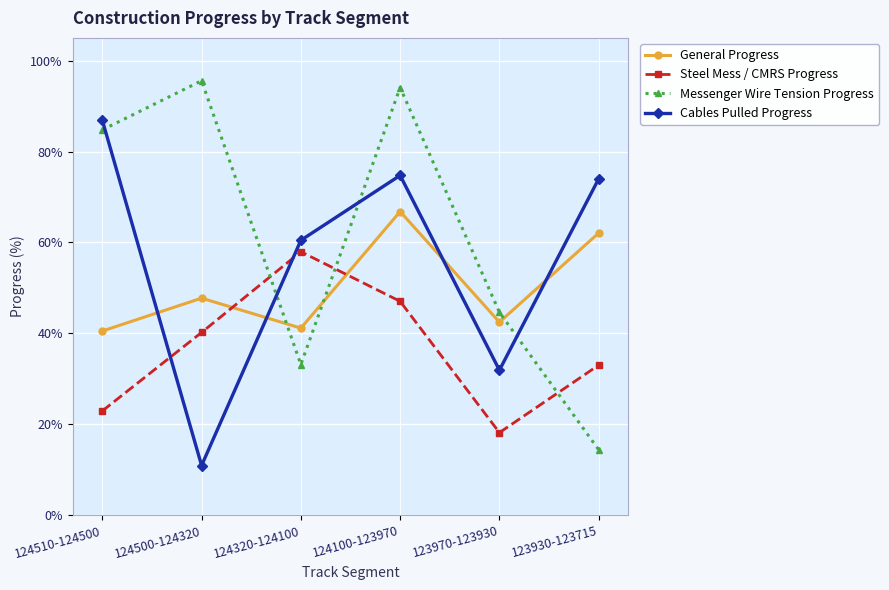

Reading left to right, transcribe all the data shown in this chart.

General Progress: 124510-124500=0.4	124500-124320=0.5	124320-124100=0.4	124100-123970=0.7	123970-123930=0.4	123930-123715=0.6
Steel Mess / CMRS Progress: 124510-124500=0.2	124500-124320=0.4	124320-124100=0.6	124100-123970=0.5	123970-123930=0.2	123930-123715=0.3
Messenger Wire Tension Progress: 124510-124500=0.8	124500-124320=1.0	124320-124100=0.3	124100-123970=0.9	123970-123930=0.4	123930-123715=0.1
Cables Pulled Progress: 124510-124500=0.9	124500-124320=0.1	124320-124100=0.6	124100-123970=0.7	123970-123930=0.3	123930-123715=0.7